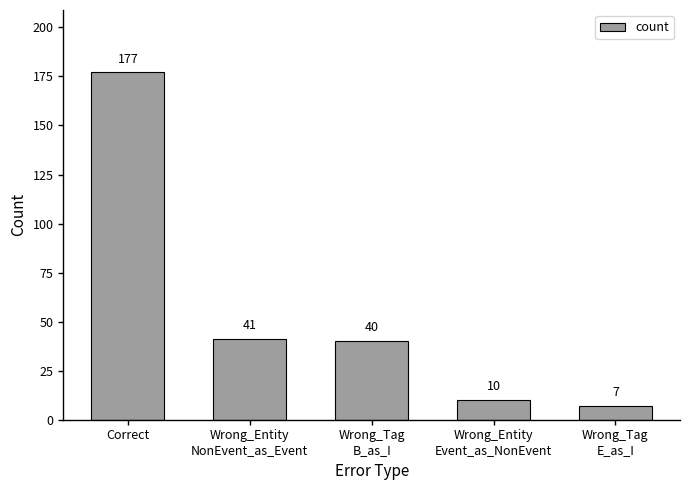

Reading left to right, list all the values displayed in this chart.

Correct=177	Wrong_Entity
NonEvent_as_Event=41	Wrong_Tag
B_as_I=40	Wrong_Entity
Event_as_NonEvent=10	Wrong_Tag
E_as_I=7